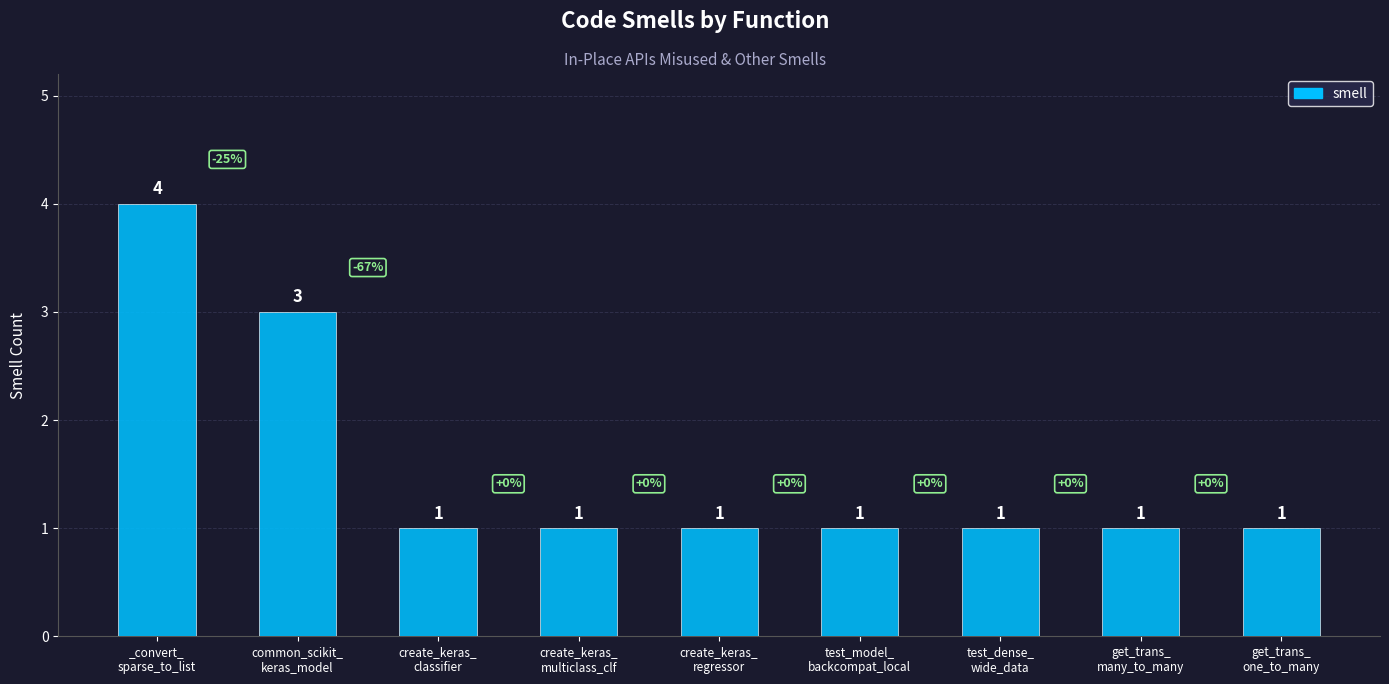

How many values are between 1 and 2?

7